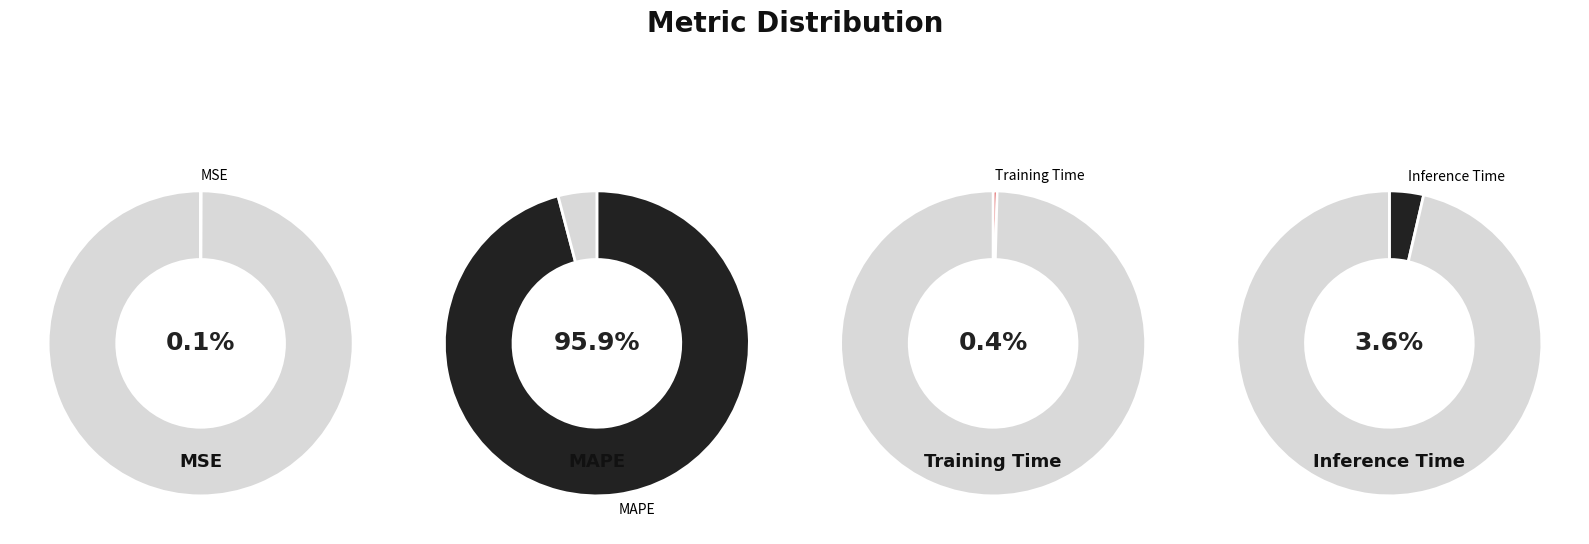

The Inference Time slice represents 4% of the pie. True or false?

True